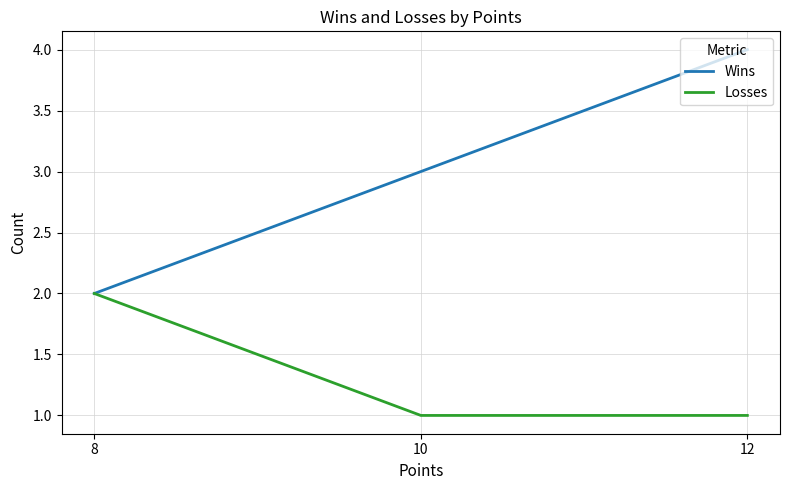

Between 10 and 12, which is larger?

12